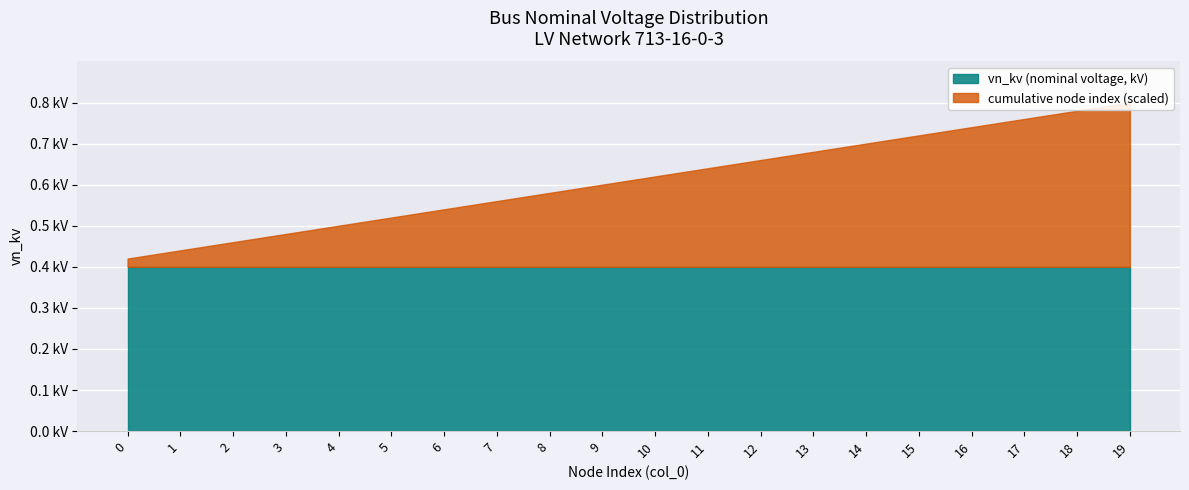

Which category has the highest value across all series?

19